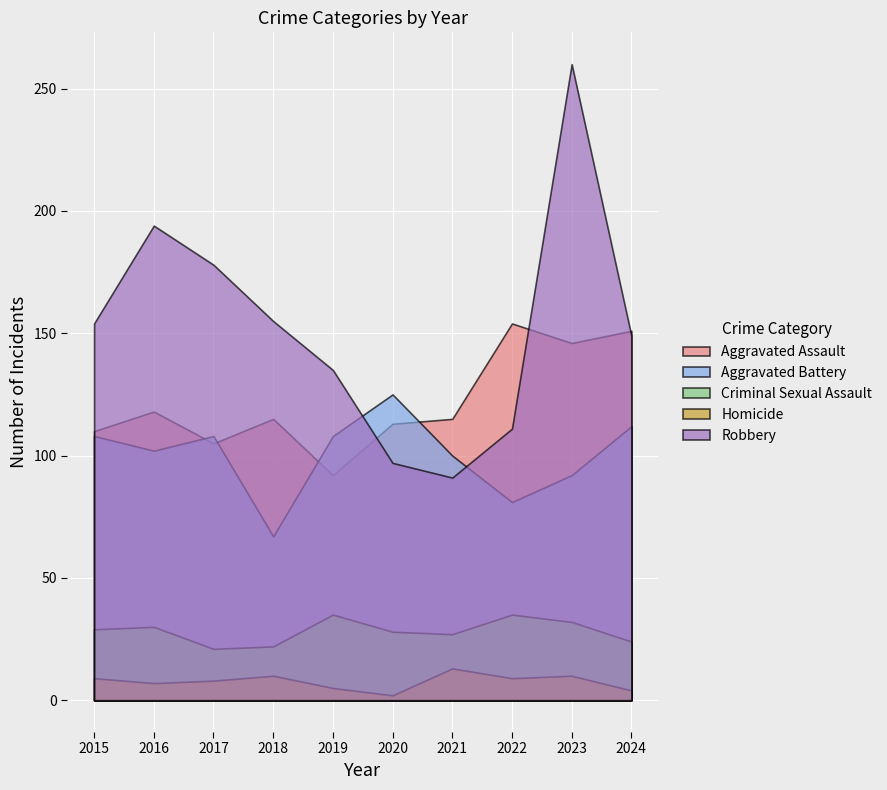

Is it true that Aggravated Assault equals 146 at 2023?

True